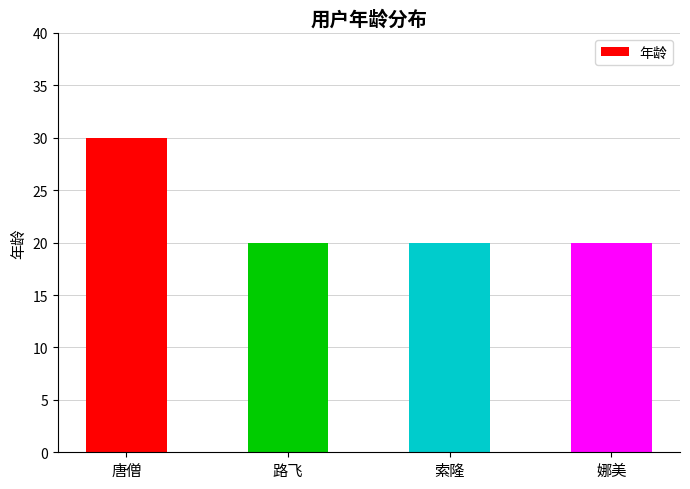

Does the chart contain stacked bars?

No